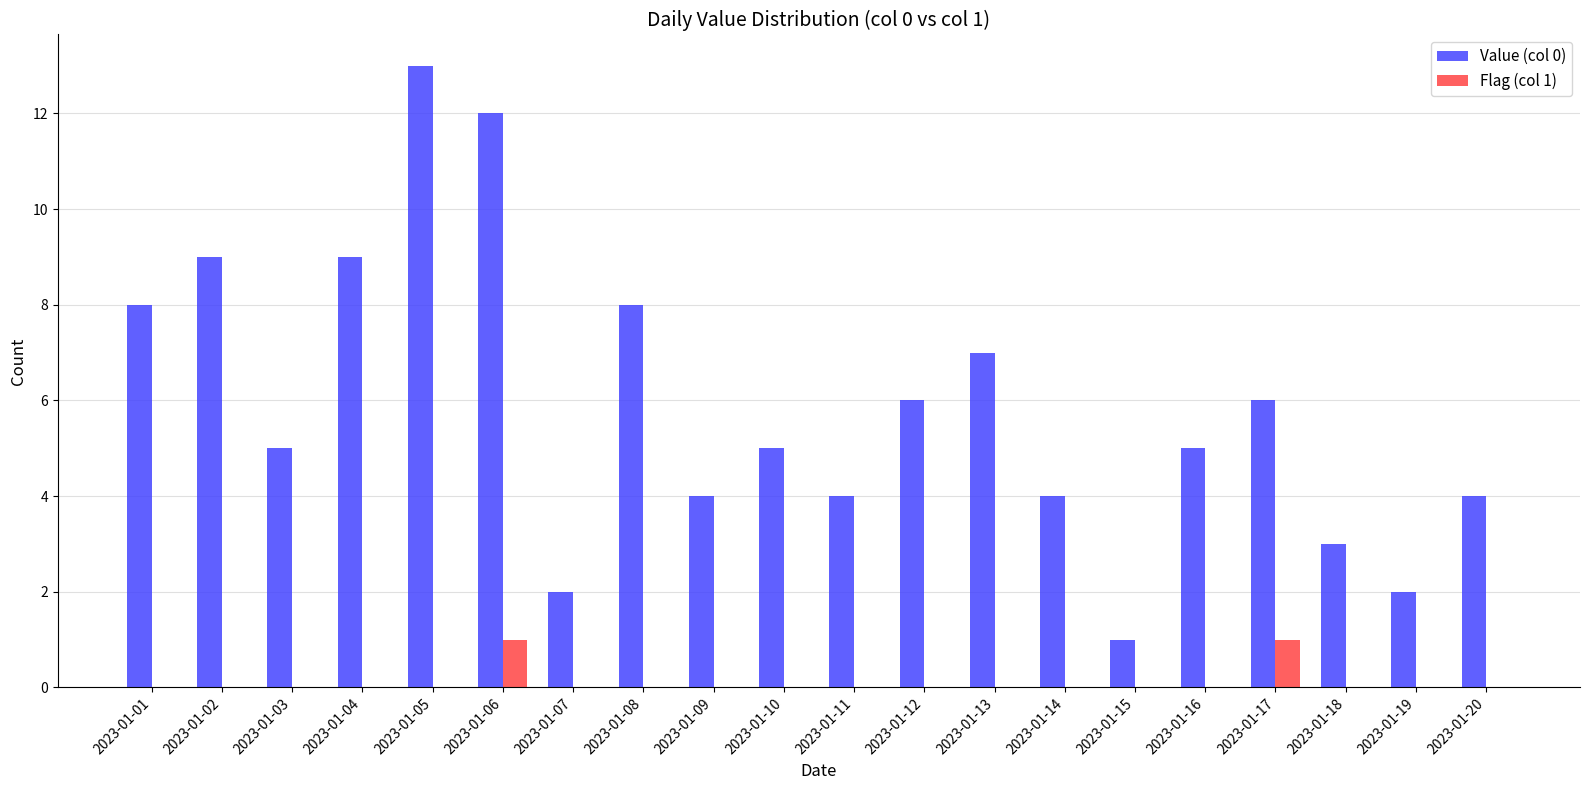

The value of Flag (col 1) at 2023-01-13 is 0. True or false?

True